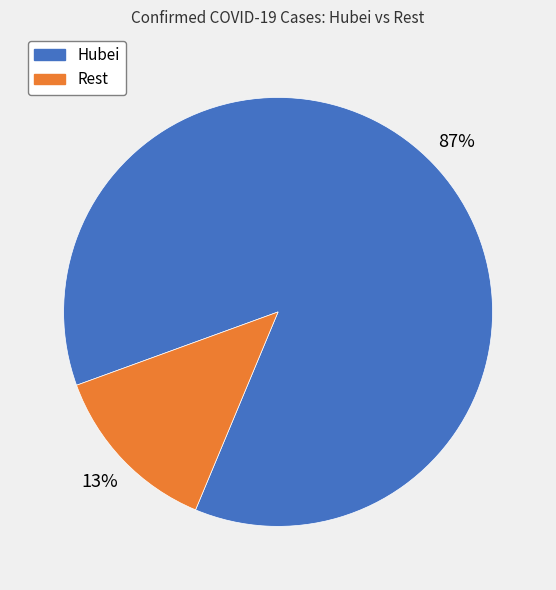

Count the number of slices in the pie.

2